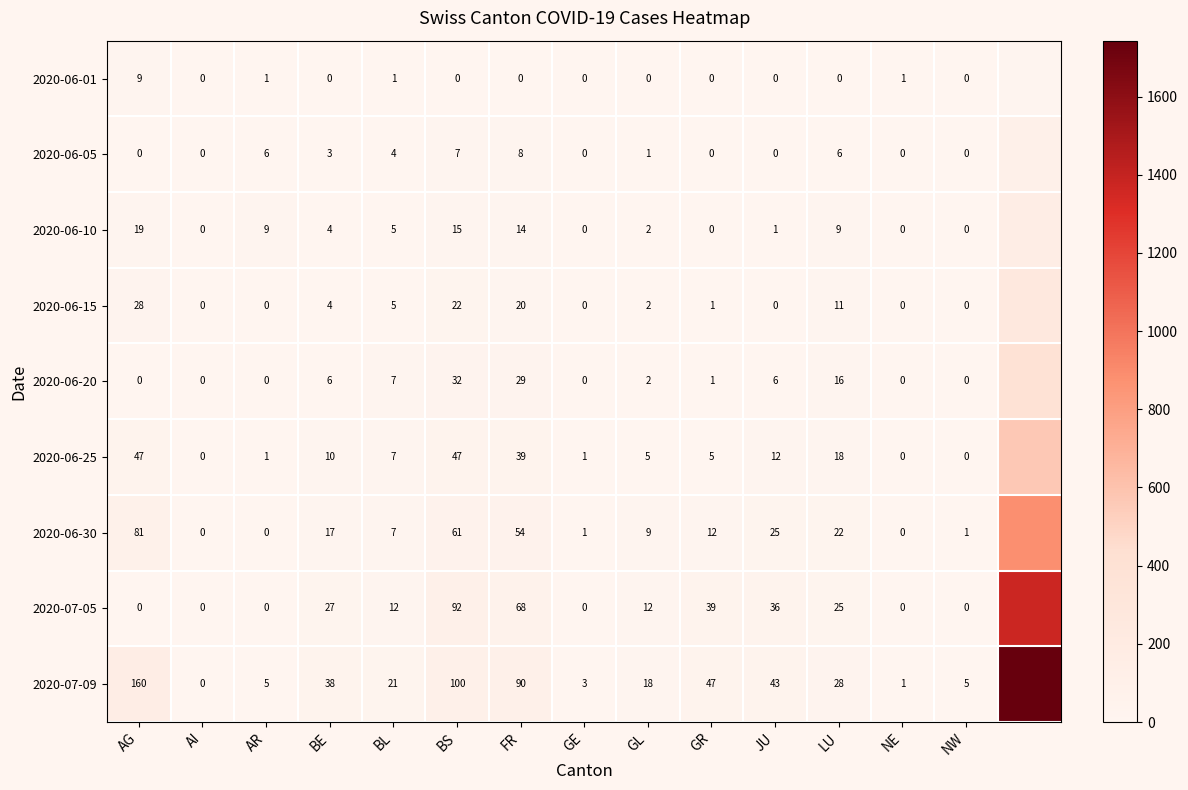

Is the value of 2020-06-10 at AI greater than the value of 2020-06-05 at LU?

No